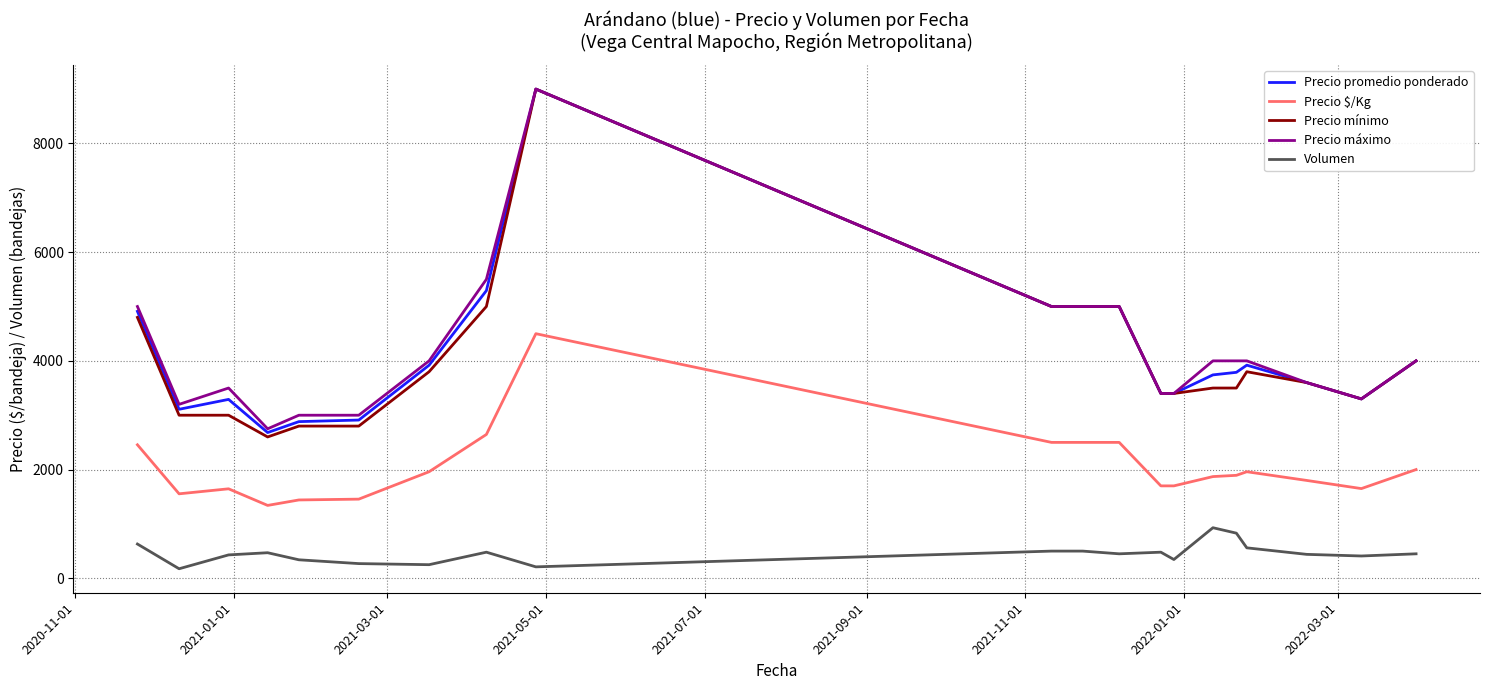

What is the highest value of the Precio $/Kg series?

4500.0